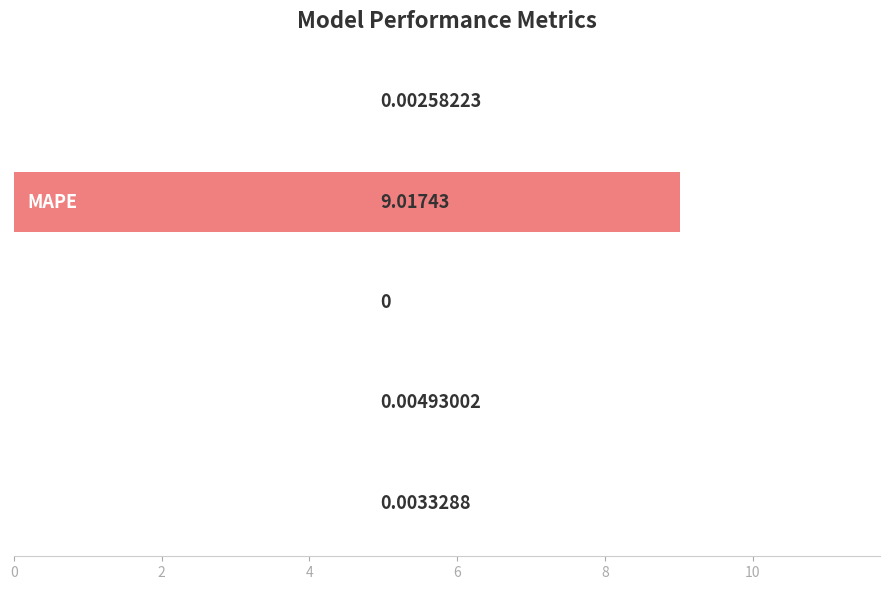

What is the sum of all values?

9.0